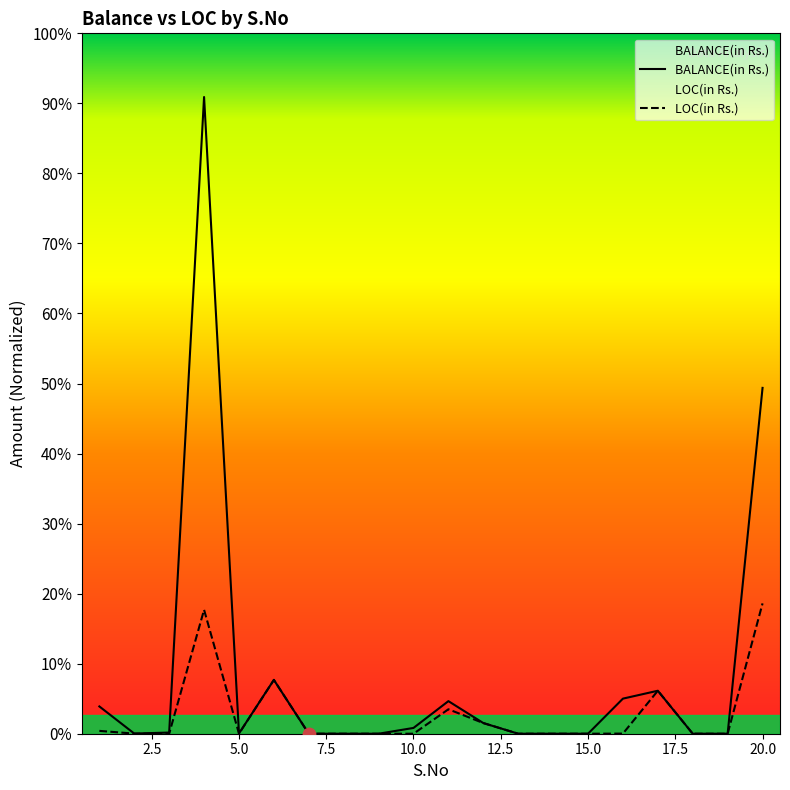

At how many categories does at least one series exceed 188668767?

2